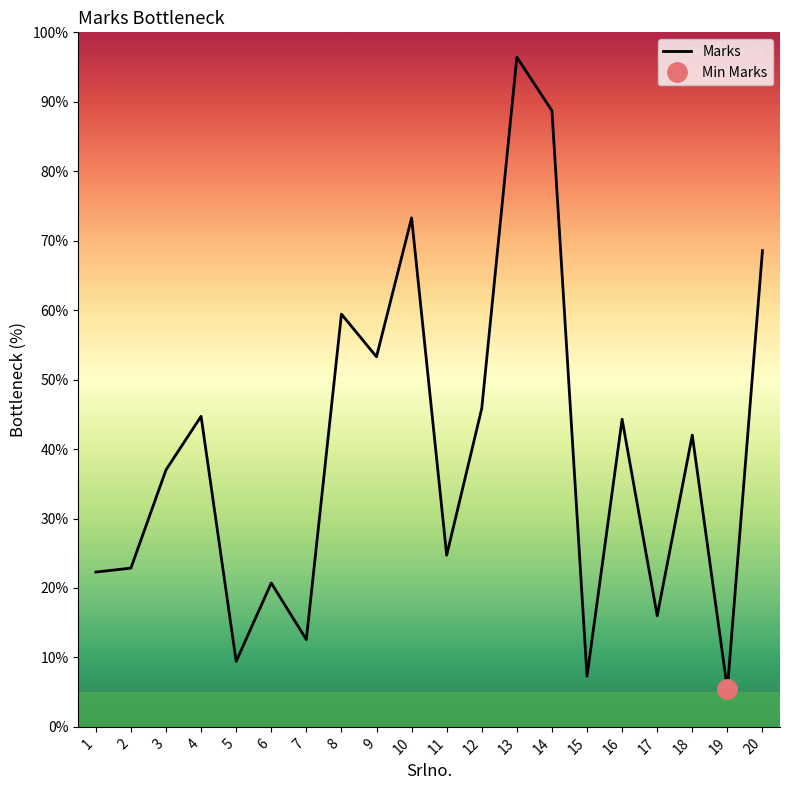

The chart shows a value of 24.0 at 17. True or false?

False